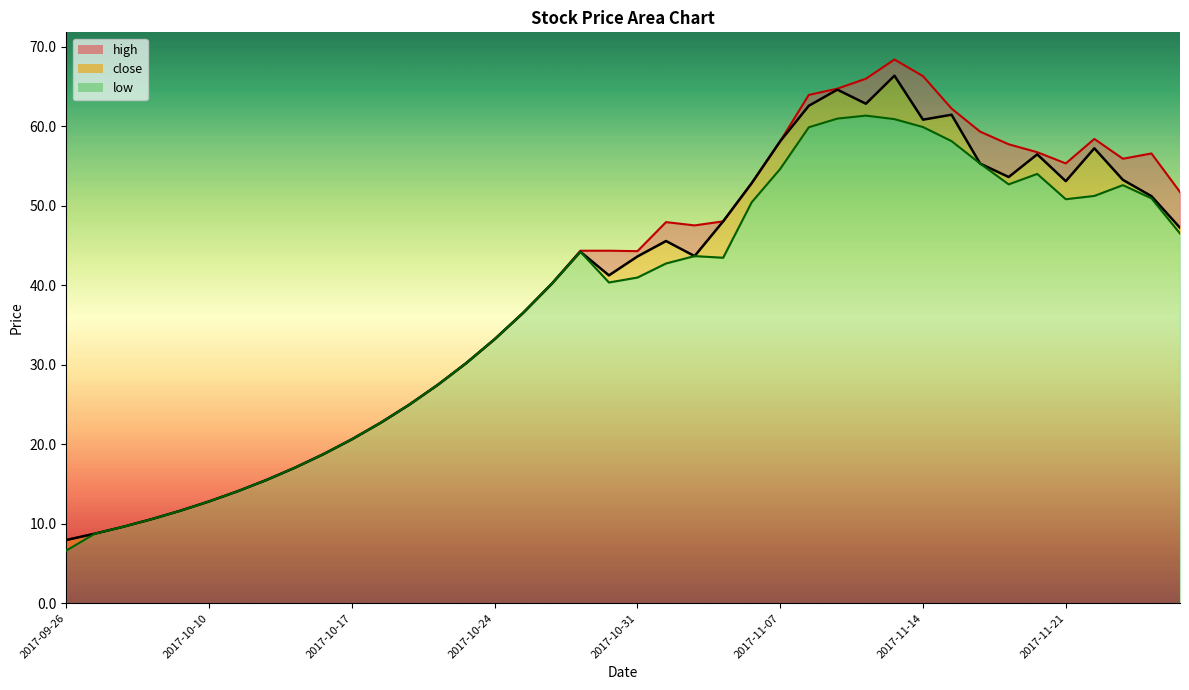

What is the label of the 16th point from the right?

2017-11-06